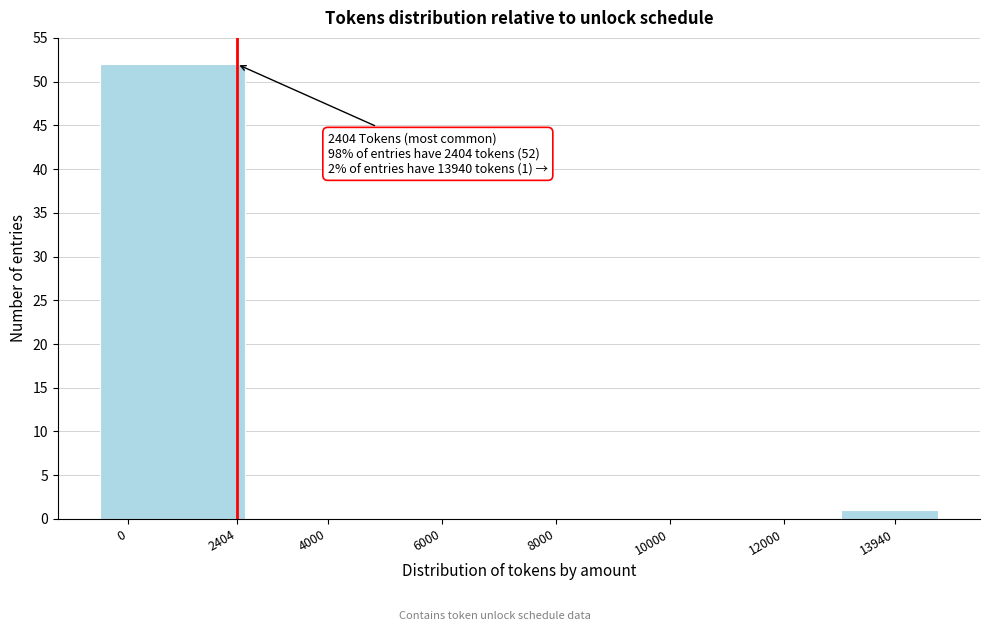

Reading left to right, transcribe all the data shown in this chart.

0=52	4000=0	6000=0	8000=0	10000=0	12000=0	13940=1